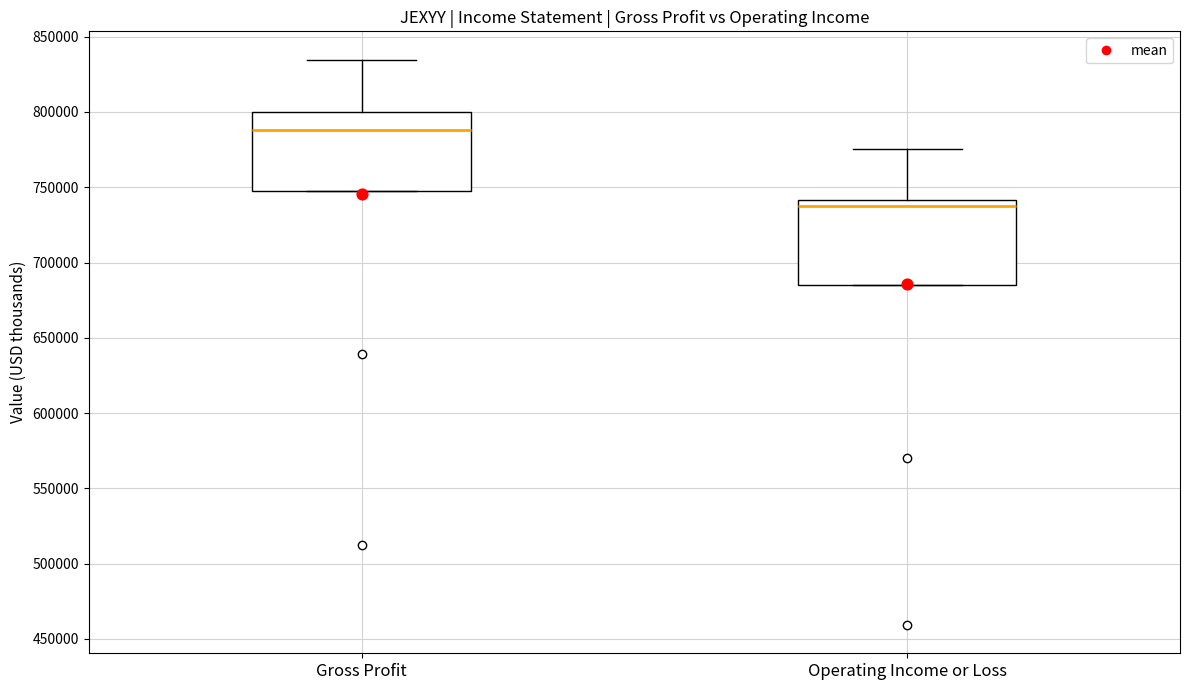

Reading left to right, transcribe this box plot: for each box, give where its median line is, the range the box spans, and where its two whiskers end, as read against the y-axis. The values are not printed on the chart, so give them approximately, as read against the axis.

Gross Profit: median 790000, box 750000 to 800000, whiskers 750000 to 835000
Operating Income or Loss: median 740000 (just below the box's upper edge), box 685000 to 740000, whiskers 685000 to 775000